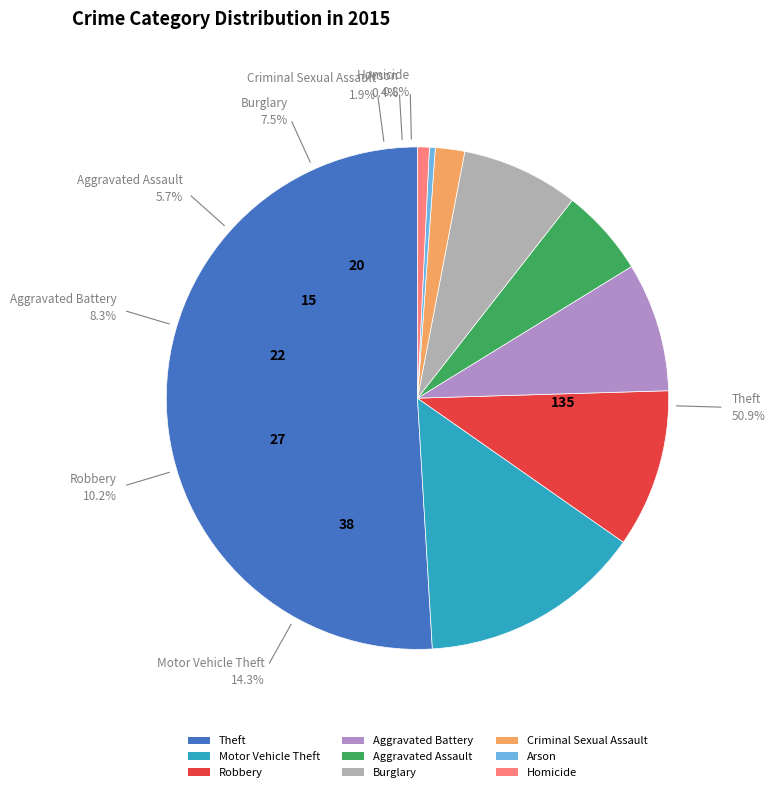

Which slice represents more than half of the pie?

Theft